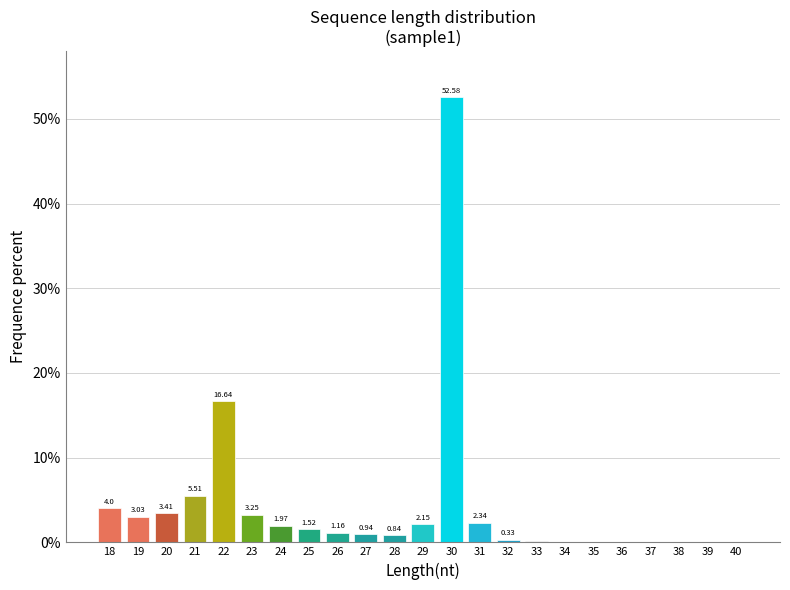

What is the sum of all values?

100.0